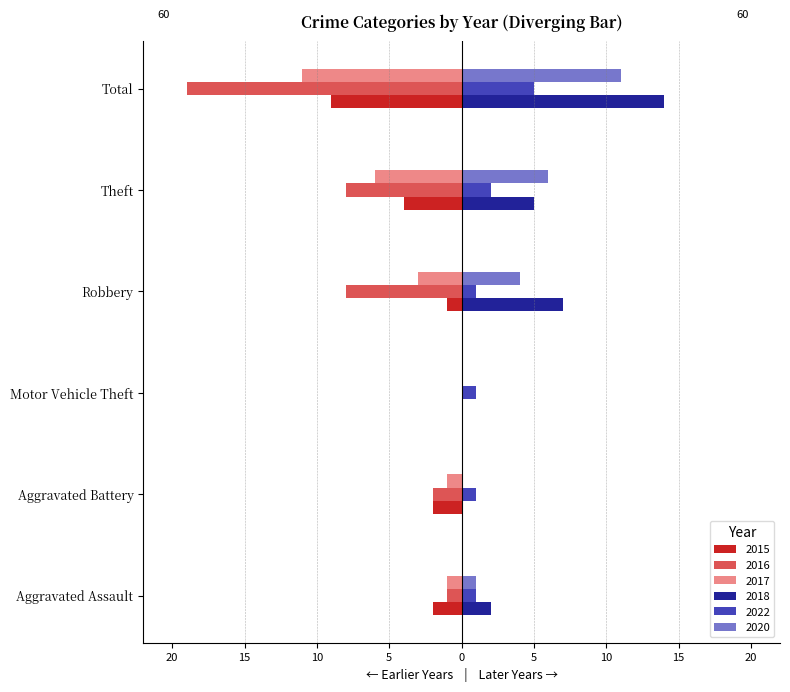

What is the difference between the 2018 values at Theft and Aggravated Assault?

3